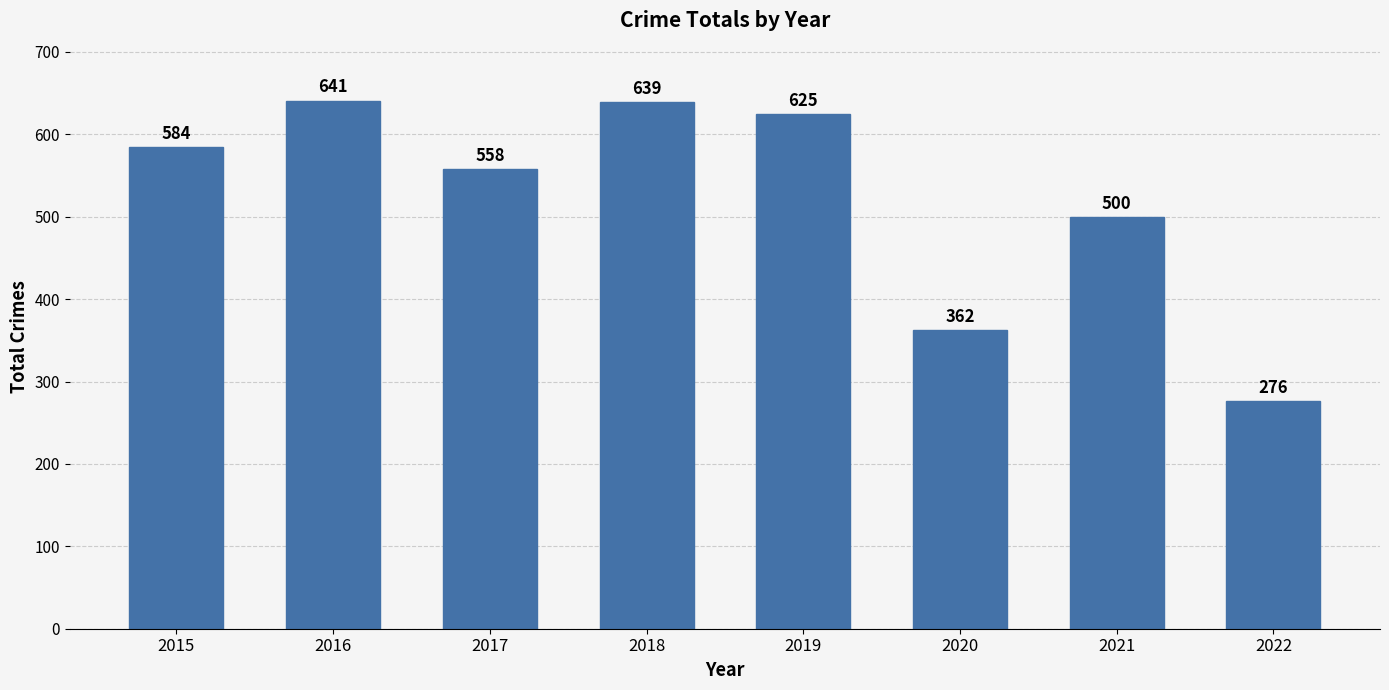

What is the average value?

523